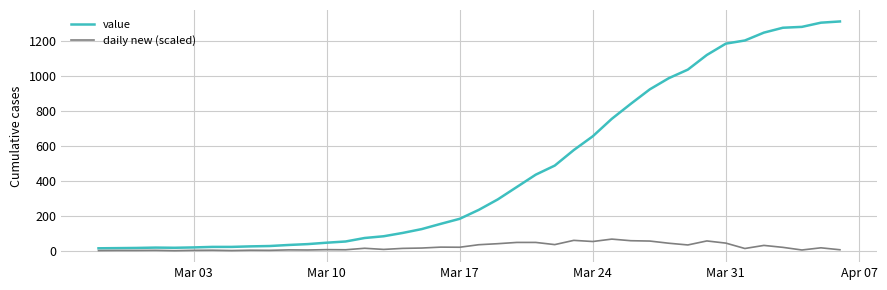

True or false: daily new (scaled) and value cross at least once.

False